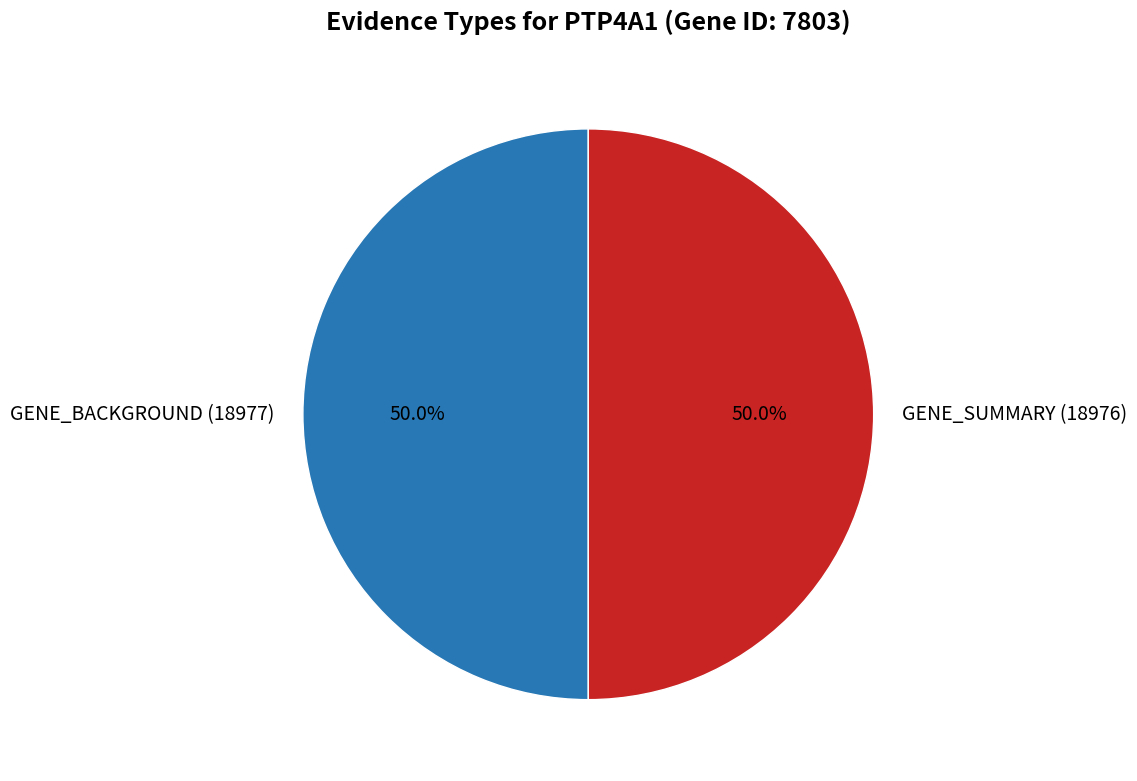

Is the sum of GENE_SUMMARY (18976) and GENE_BACKGROUND (18977) greater than half?

Yes